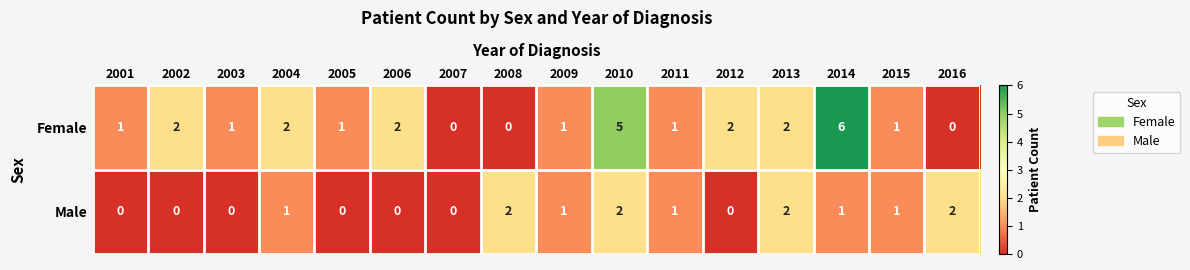

How many Male values are between 0 and 2?

16